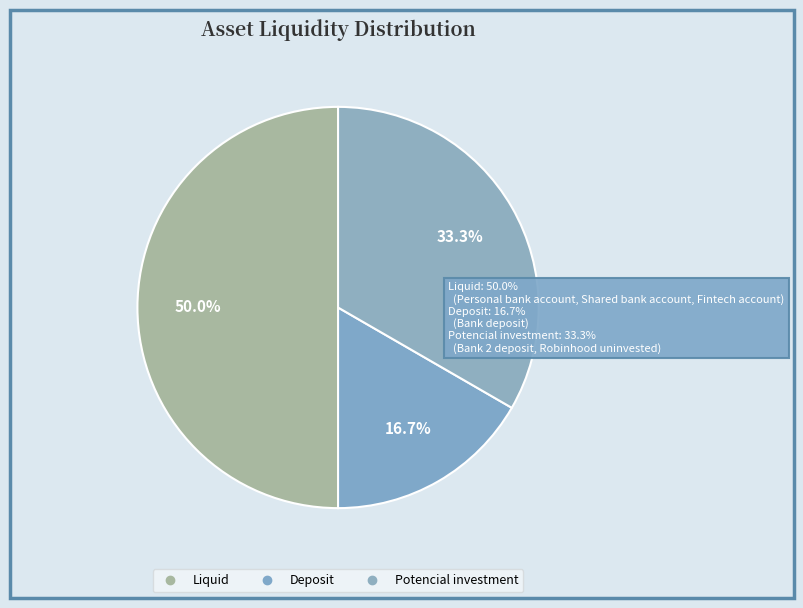

How many slices are in this pie chart?

3